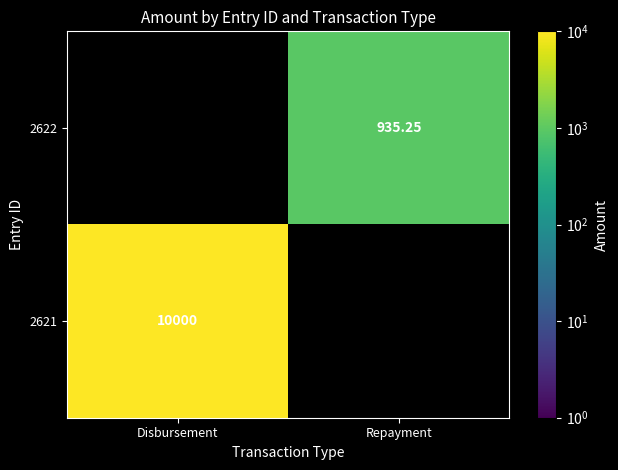

List the series in order of their overall mean, highest first.

2622, 2621